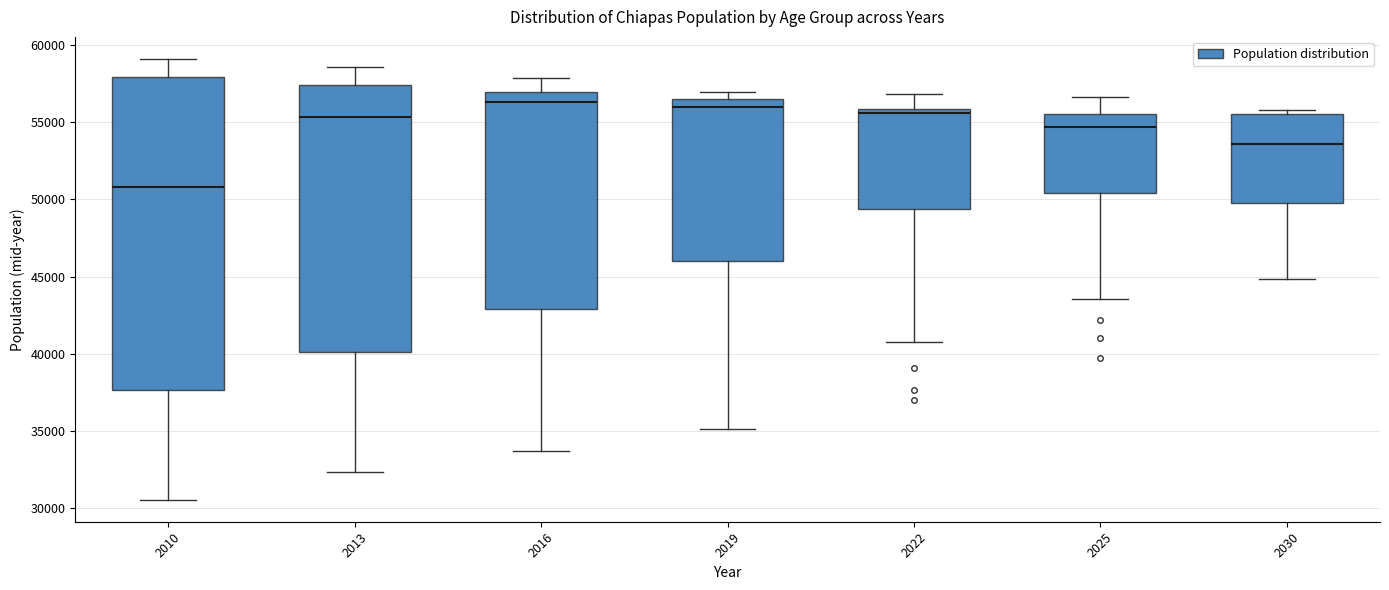

Reading left to right, read every box against the y-axis: the position of its median line, the range the box covers, and the ends of its whiskers. The values are not printed on the chart, so give them approximately, as read against the axis.

2010: median 51000, box 37500 to 58000, whiskers 30500 to 59000
2013: median 55500, box 40000 to 57500, whiskers 32500 to 58500
2016: median 56500, box 43000 to 57000, whiskers 33500 to 58000
2019: median 56000, box 46000 to 56500, whiskers 35000 to 57000
2022: median 55500, box 49500 to 56000, whiskers 41000 to 57000
2025: median 54500, box 50500 to 55500, whiskers 43500 to 56500
2030: median 53500, box 50000 to 55500, whiskers 45000 to 56000